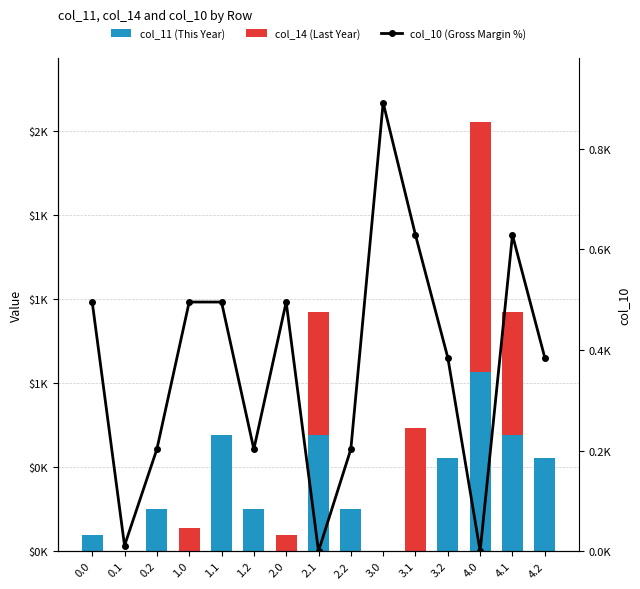

True or false: col_10 (Gross Margin %) has a value of 0.0 at 4.0.

True